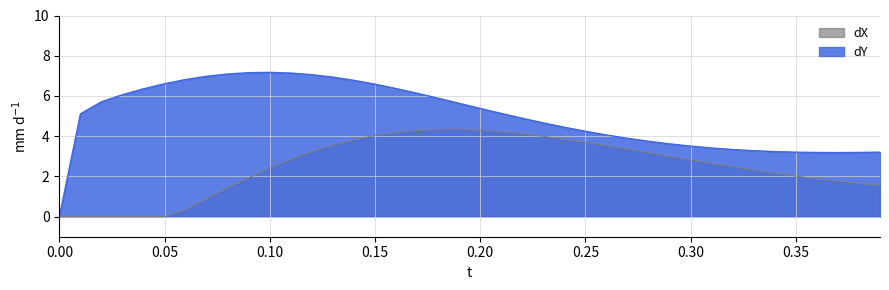

Which category has the lowest value in the dY series?

0.00